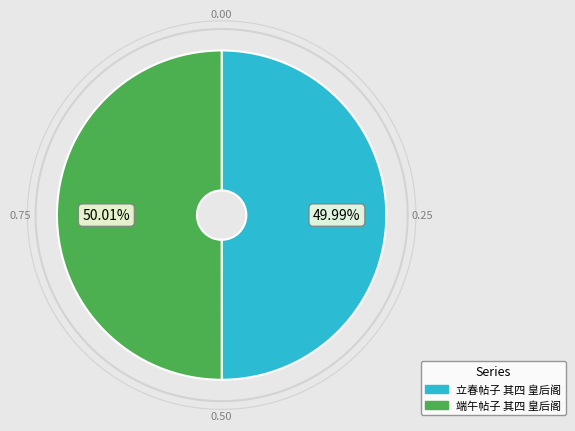

Is it true that 端午帖子 其四 皇后阁 is 50% of the pie?

True